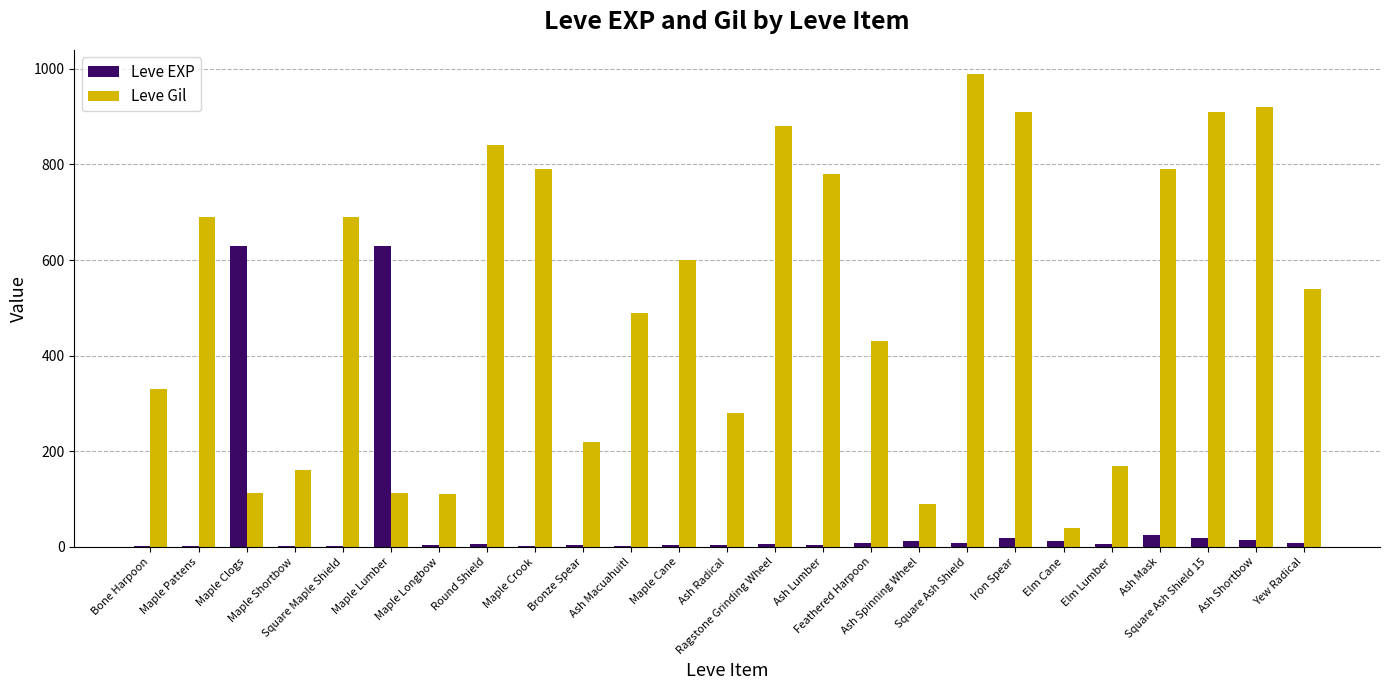

What is the sum of all Leve Gil values?

12875